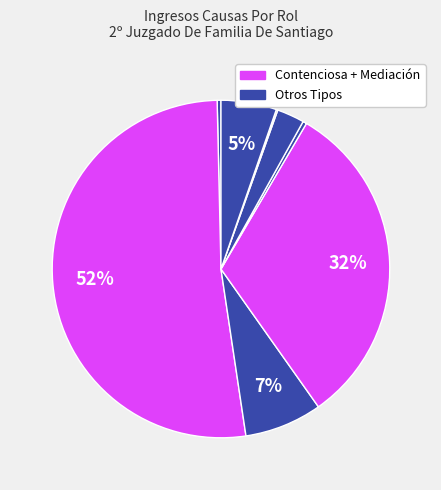

Count the number of slices in the pie.

8